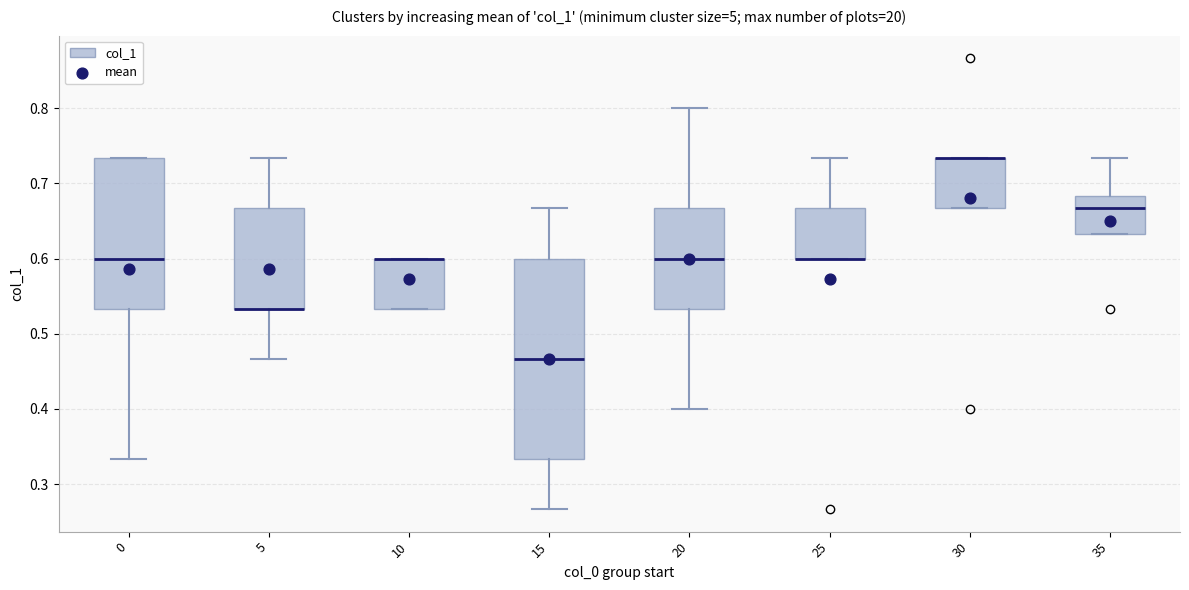

Reading left to right, read every box against the y-axis: the position of its median line, the range the box covers, and the ends of its whiskers. The values are not printed on the chart, so give them approximately, as read against the axis.

0: median 0.60, box 0.53 to 0.73, whiskers 0.33 to 0.73
5: median 0.53 (drawn on the box's lower edge), box 0.53 to 0.67, whiskers 0.47 to 0.73
10: median 0.60 (drawn on the box's upper edge), box 0.53 to 0.60, whiskers 0.53 to 0.60
15: median 0.47, box 0.33 to 0.60, whiskers 0.27 to 0.67
20: median 0.60, box 0.53 to 0.67, whiskers 0.40 to 0.80
25: median 0.60 (drawn on the box's lower edge), box 0.60 to 0.67, whiskers 0.60 to 0.73
30: median 0.73 (drawn on the box's upper edge), box 0.67 to 0.73, whiskers 0.67 to 0.73
35: median 0.67, box 0.63 to 0.68, whiskers 0.63 to 0.73